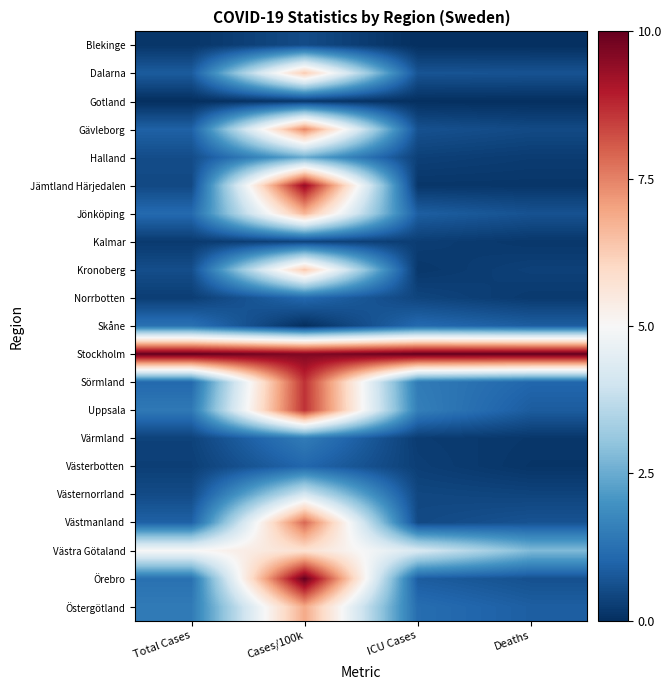

Rank the series at Total Cases from highest to lowest value.

Stockholm, Västra Götaland, Östergötland, Uppsala, Skåne, Örebro, Jönköping, Sörmland, Gävleborg, Västmanland, Dalarna, Kronoberg, Halland, Västernorrland, Jämtland Härjedalen, Värmland, Västerbotten, Norrbotten, Kalmar, Blekinge, Gotland